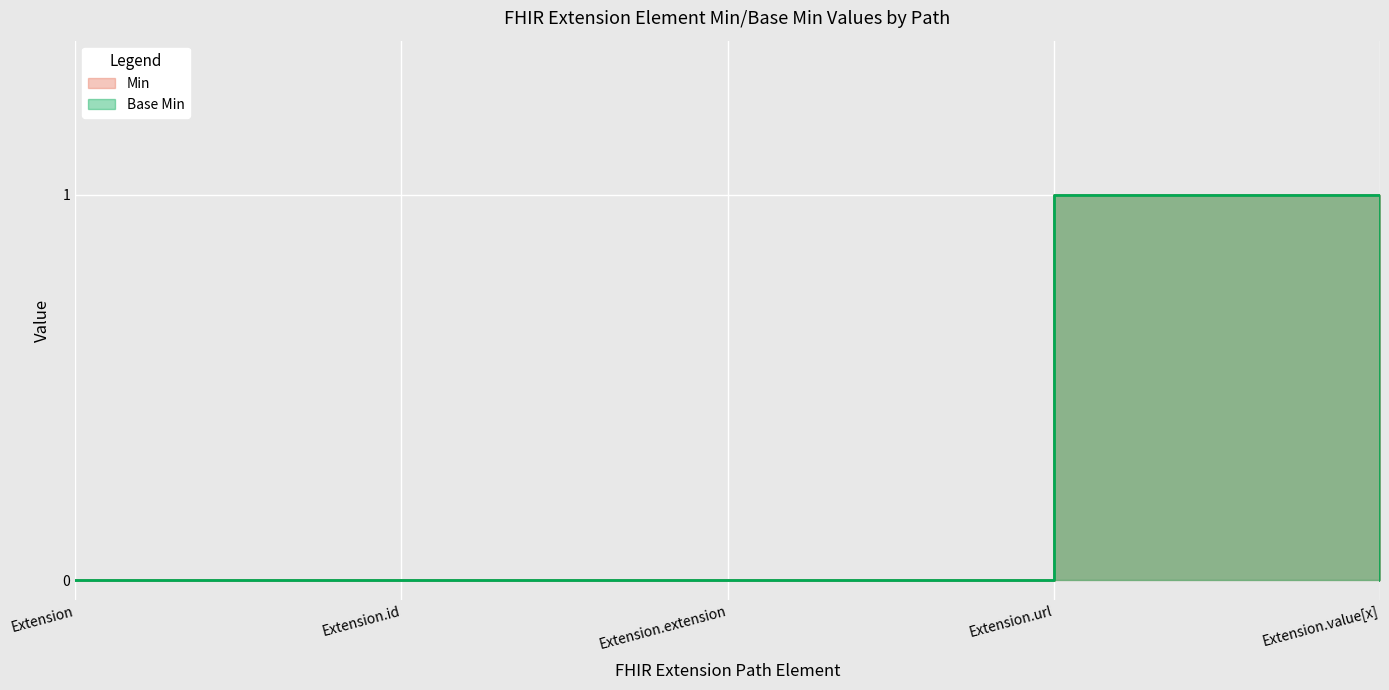

True or false: Base Min and Min cross at least once.

False